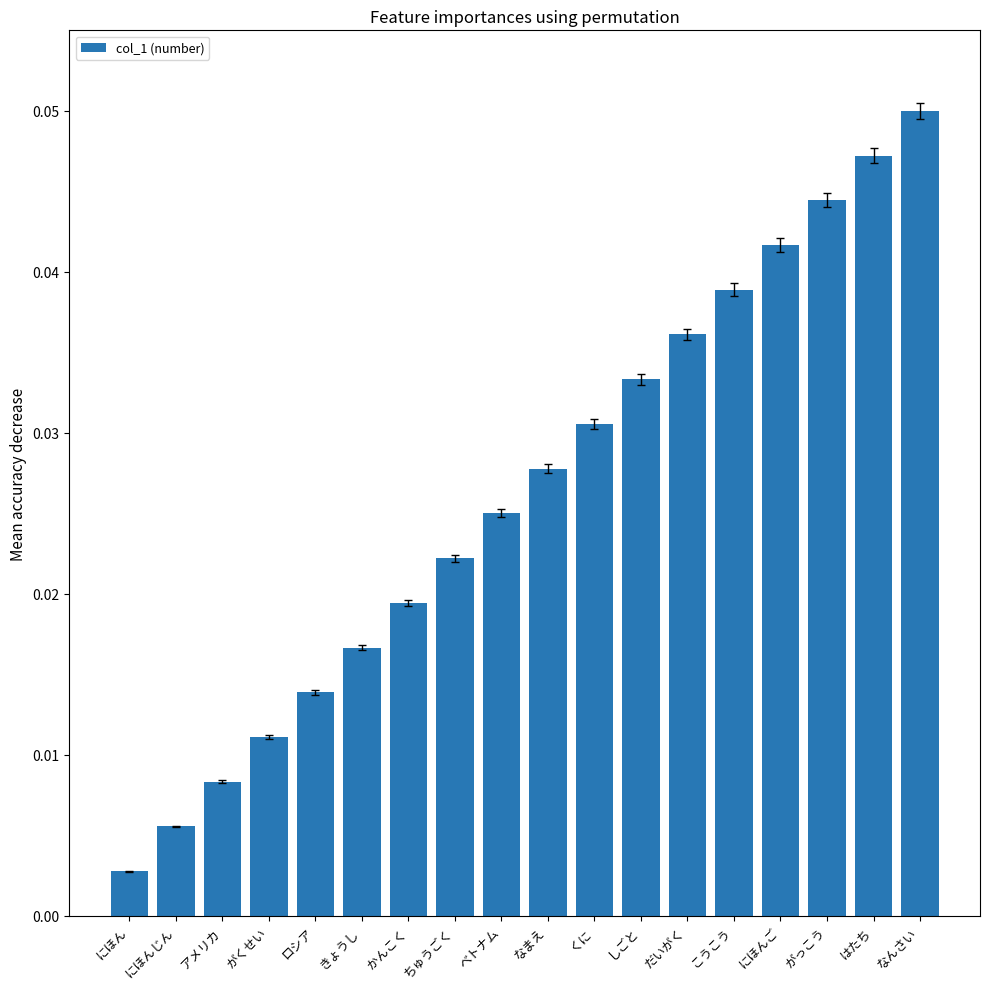

Count the number of data series in this chart.

1